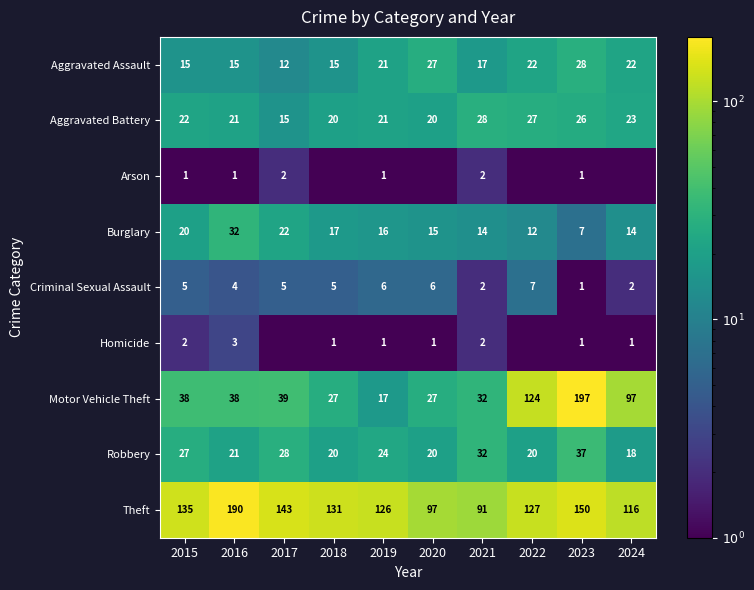

What value does the Theft series have at 2022?

127.0